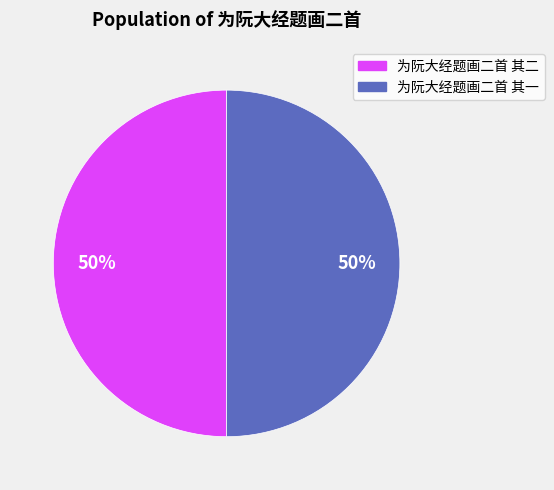

True or false: 为阮大经题画二首 其二 accounts for 50% of the total.

True